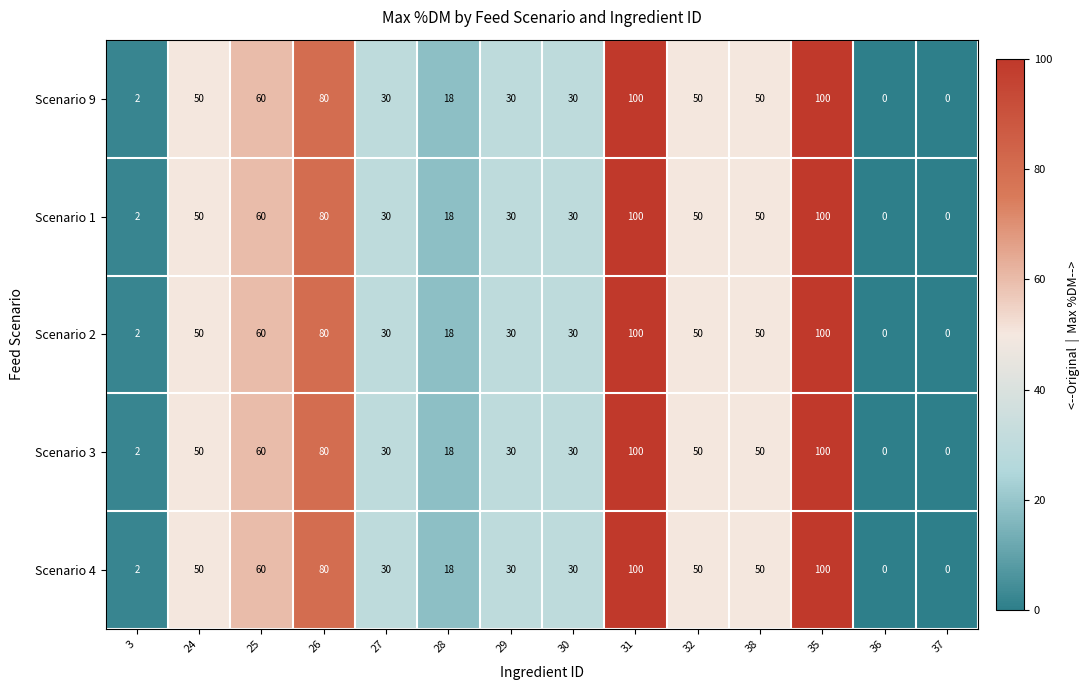

True or false: Scenario 3 has a value of 50 at 38.

True